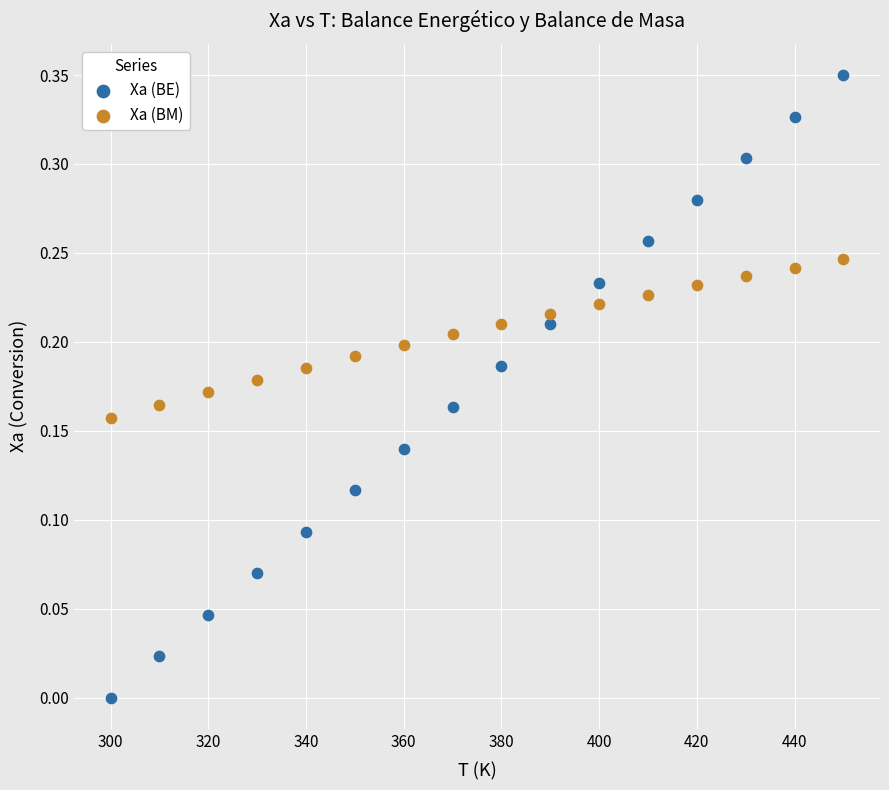

Which series has the largest Y range (max minus min)?

Xa (BE)